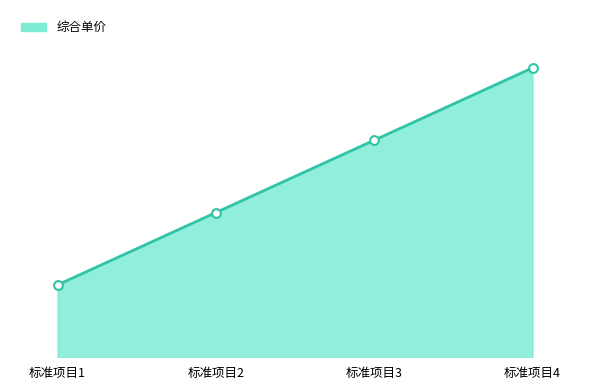

What is the ratio of the value at 标准项目3 to the value at 标准项目1?

3.0